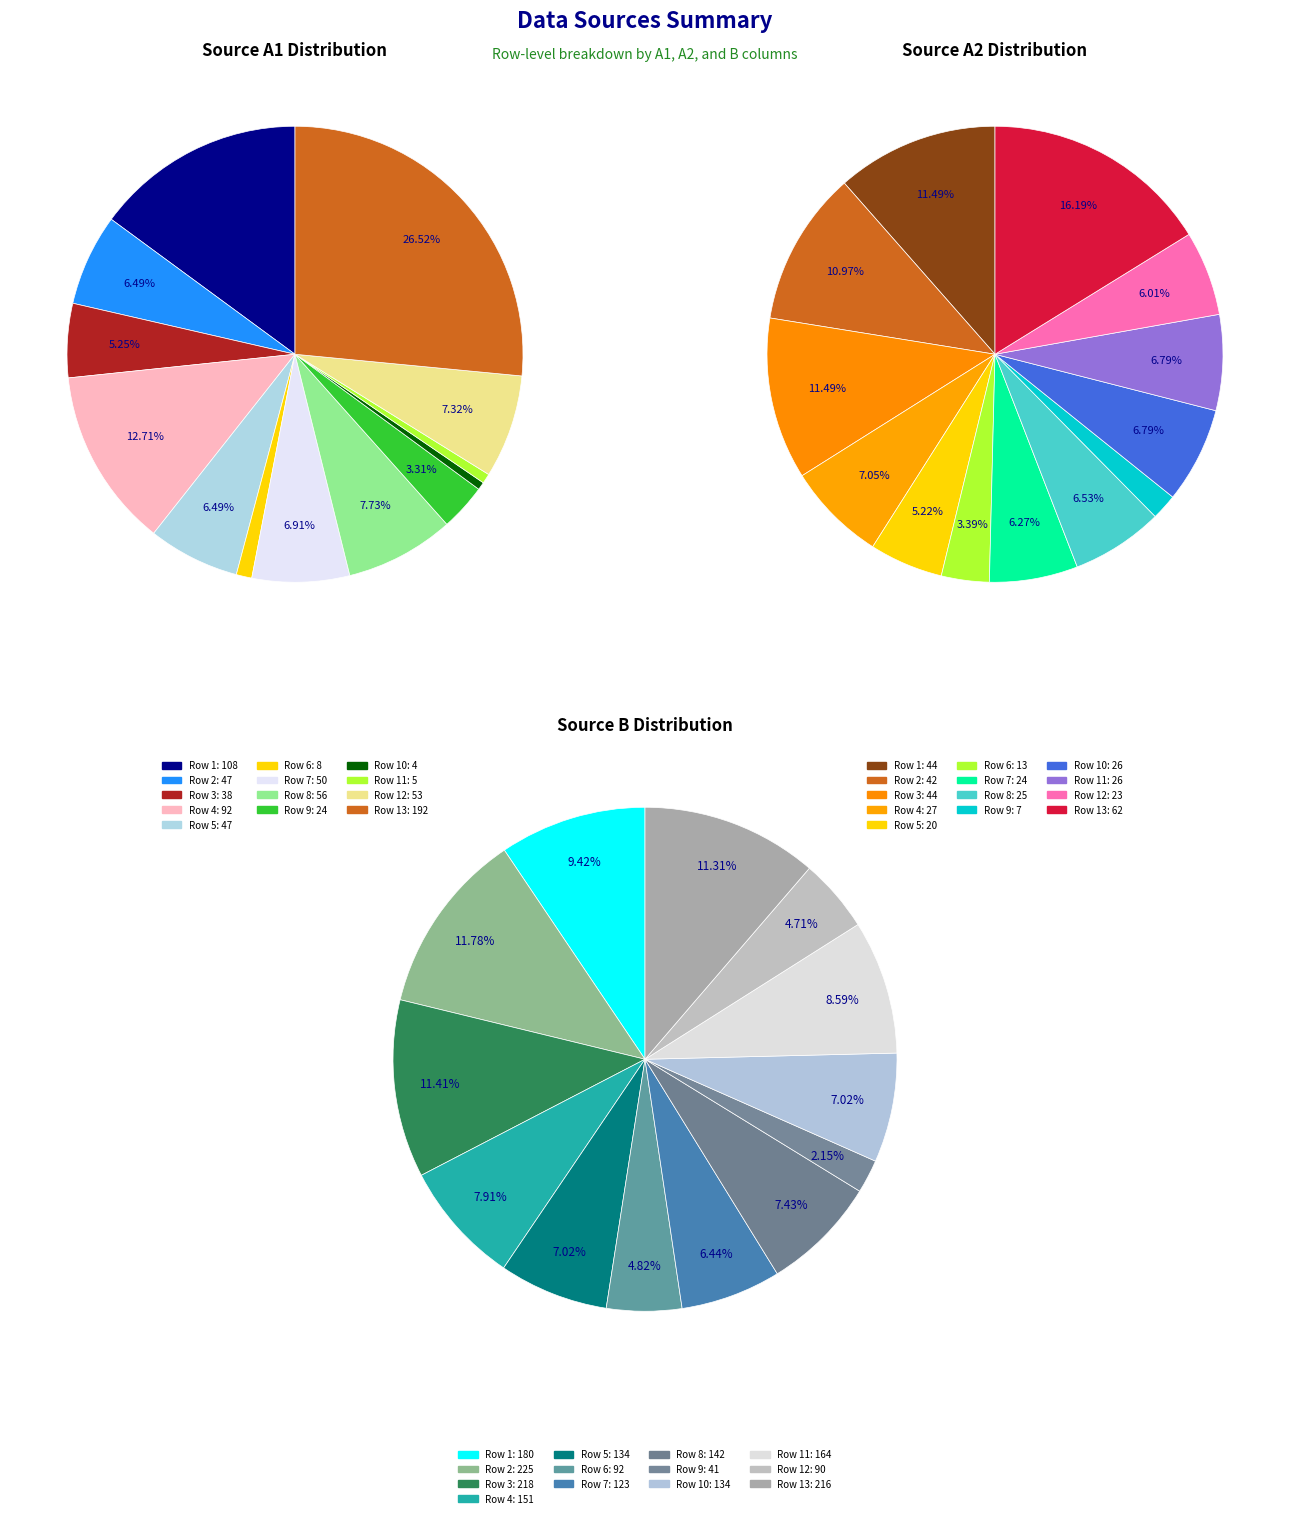

Does 11 account for over 50% of the chart?

No